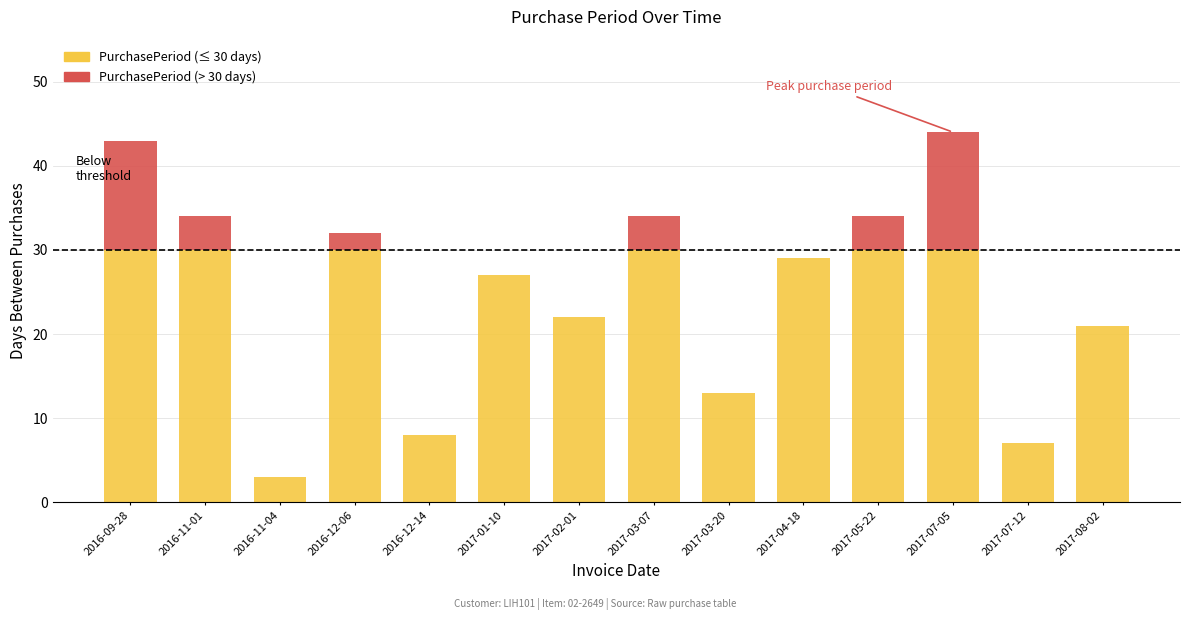

List the labels in order of value, largest first.

2017-07-05, 2016-09-28, 2016-11-01, 2017-03-07, 2017-05-22, 2016-12-06, 2017-04-18, 2017-01-10, 2017-02-01, 2017-08-02, 2017-03-20, 2016-12-14, 2017-07-12, 2016-11-04